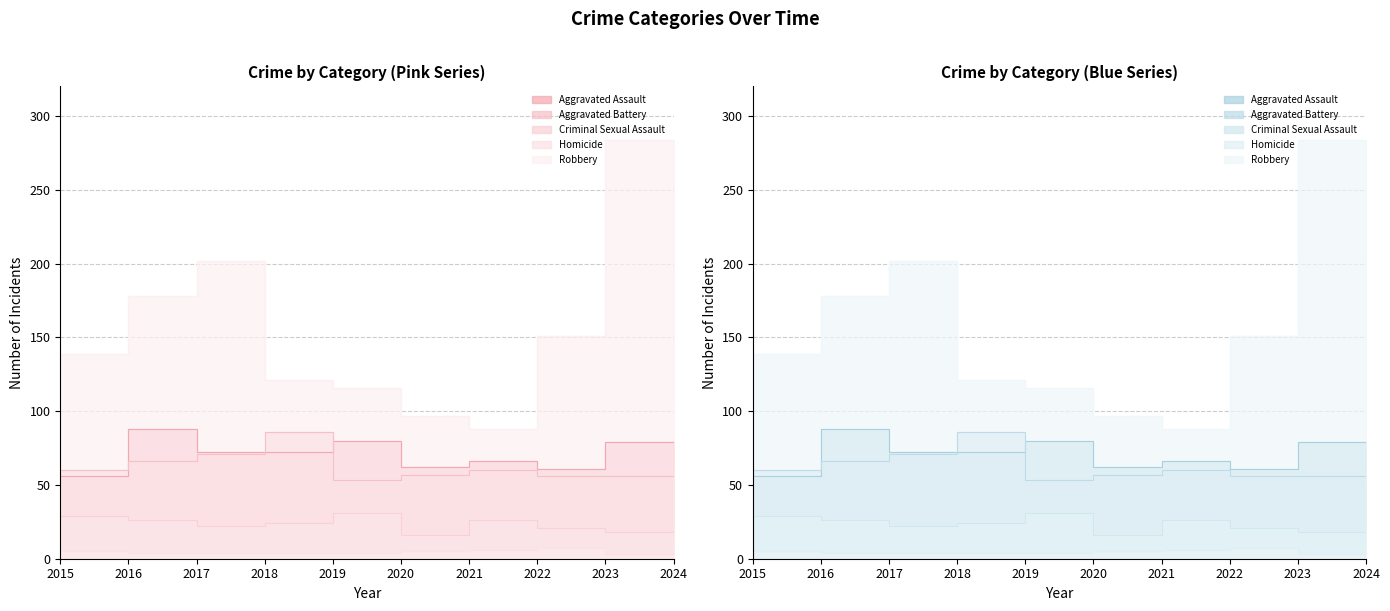

What is the value of the Homicide point at the 8th from the left?

7